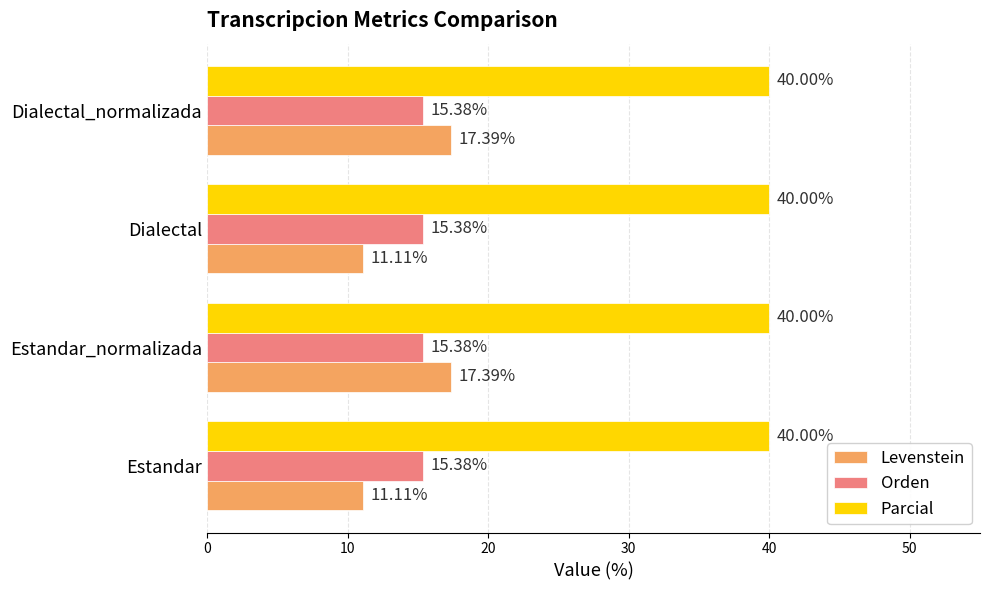

At how many categories does at least one series exceed 39?

4